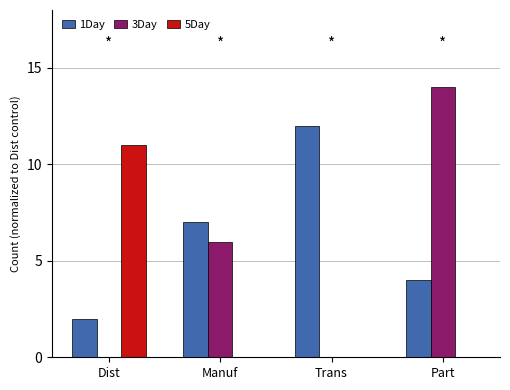

At which category is the sum across all series the highest?

Part